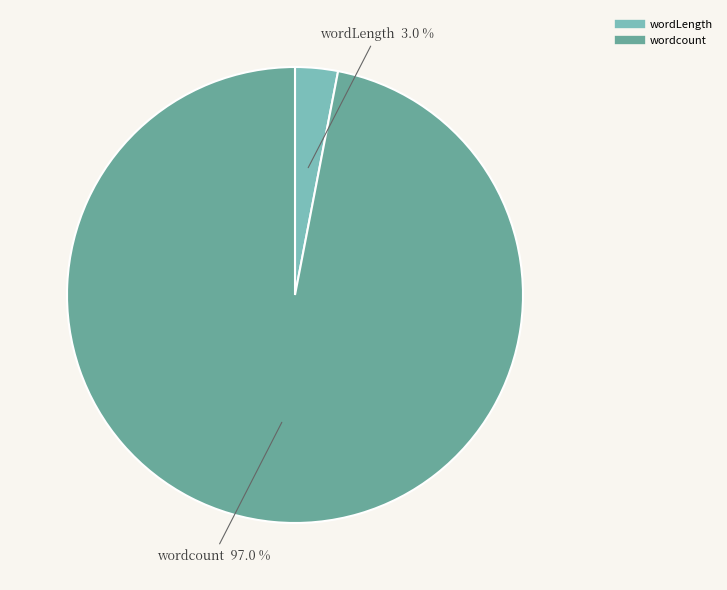

Is there a majority slice in this chart?

Yes